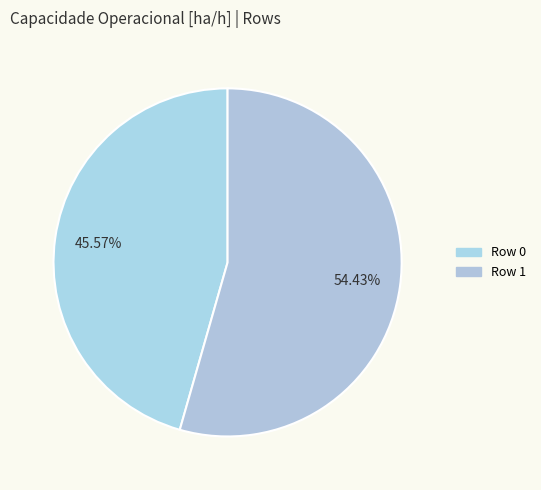

To the nearest percent, what portion does Row 0 represent?

46%